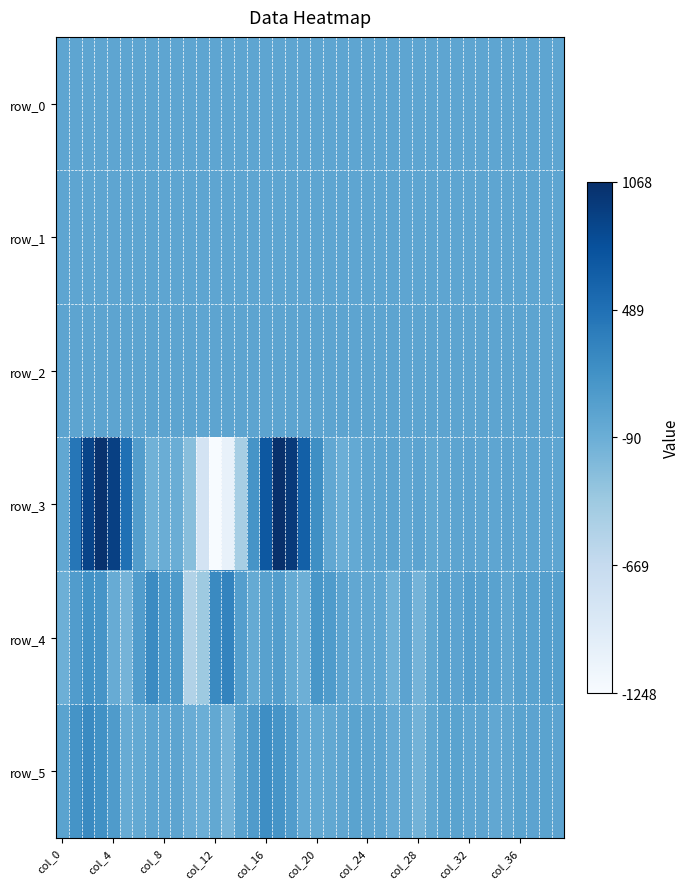

What is the average value of the row_5 series?

16.7